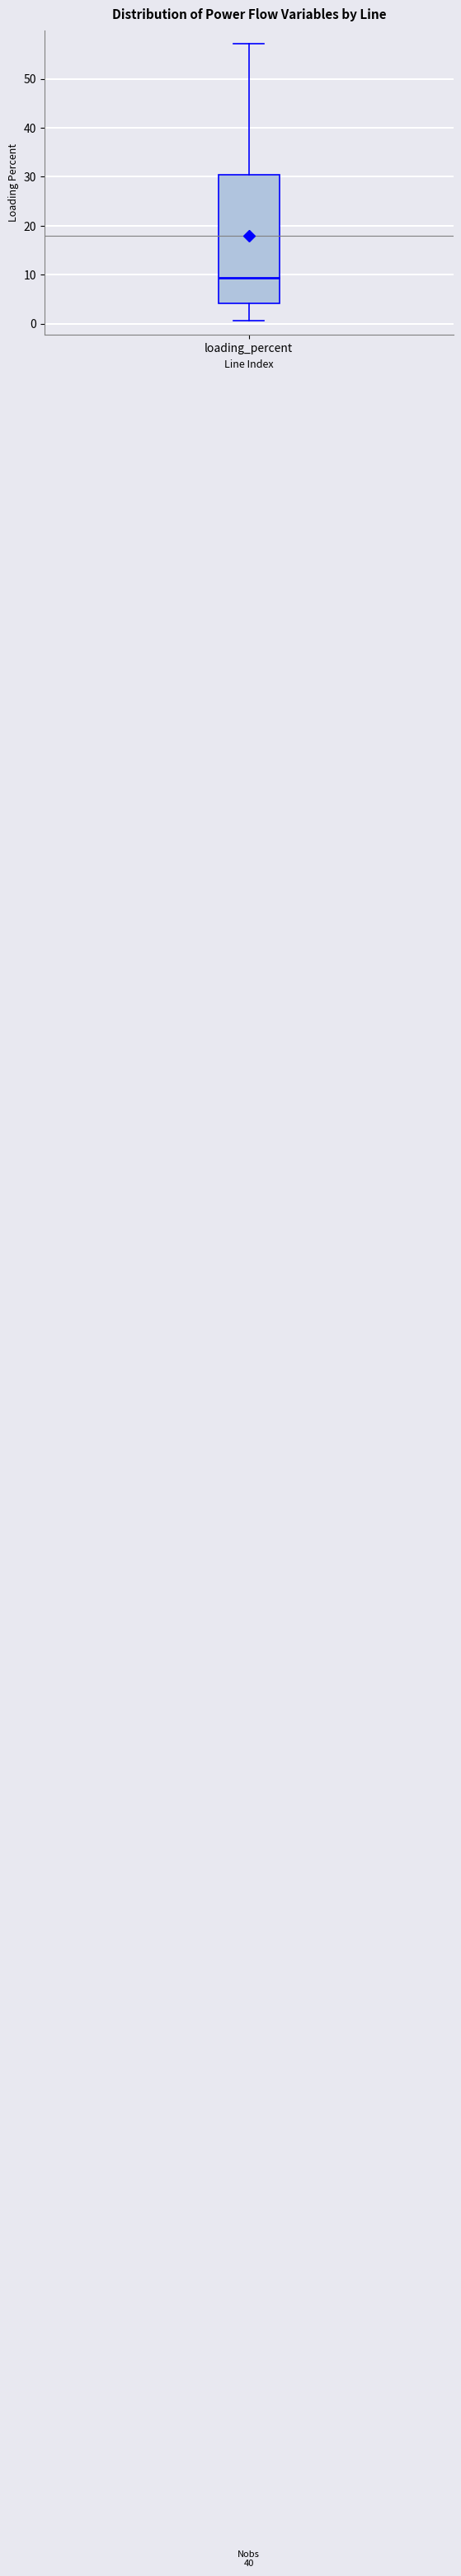

Read this box plot against the y-axis: the position of the median line, the range covered by the box, and the ends of both whiskers. The values are not printed on the chart, so give them approximately, as read against the axis.

median 9, box 4 to 30, whiskers 1 to 57